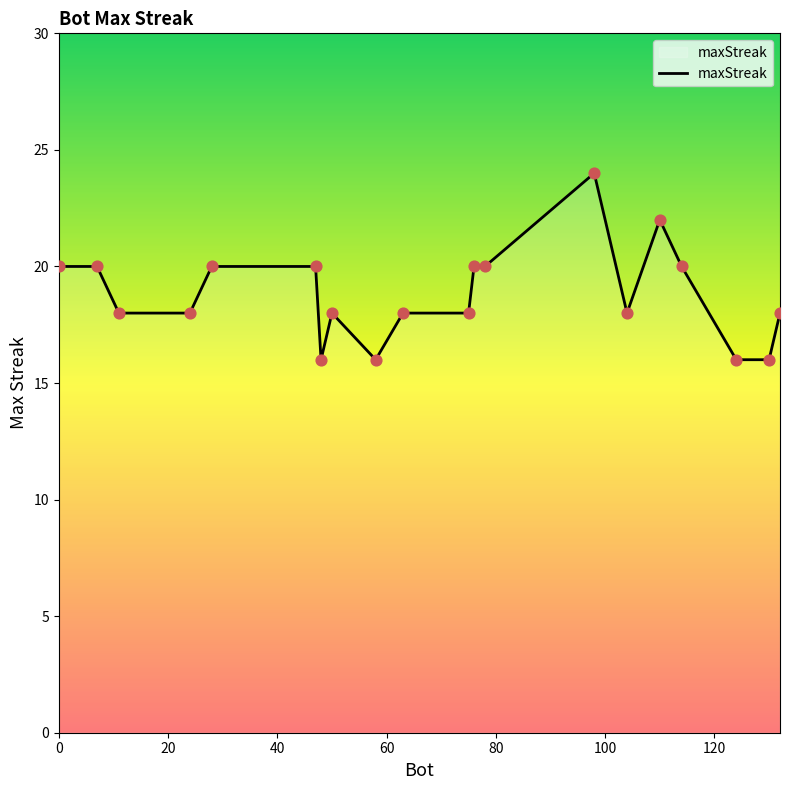

What is the smallest value displayed?

16